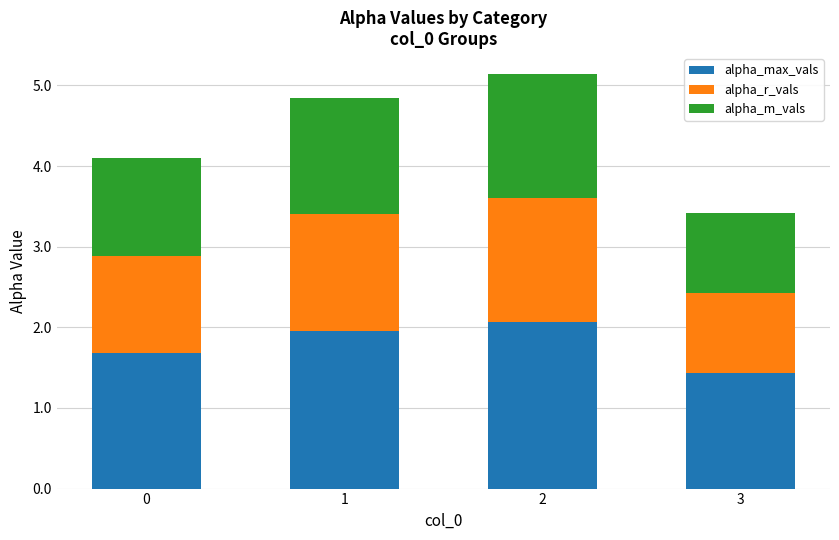

What are all the series names shown in the legend?

alpha_max_vals, alpha_r_vals, alpha_m_vals